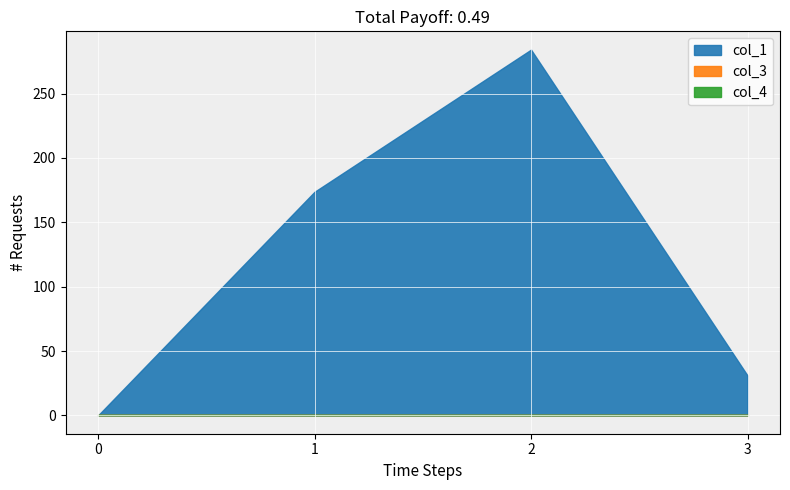

Which series changed the most between 0 and 2?

col_1